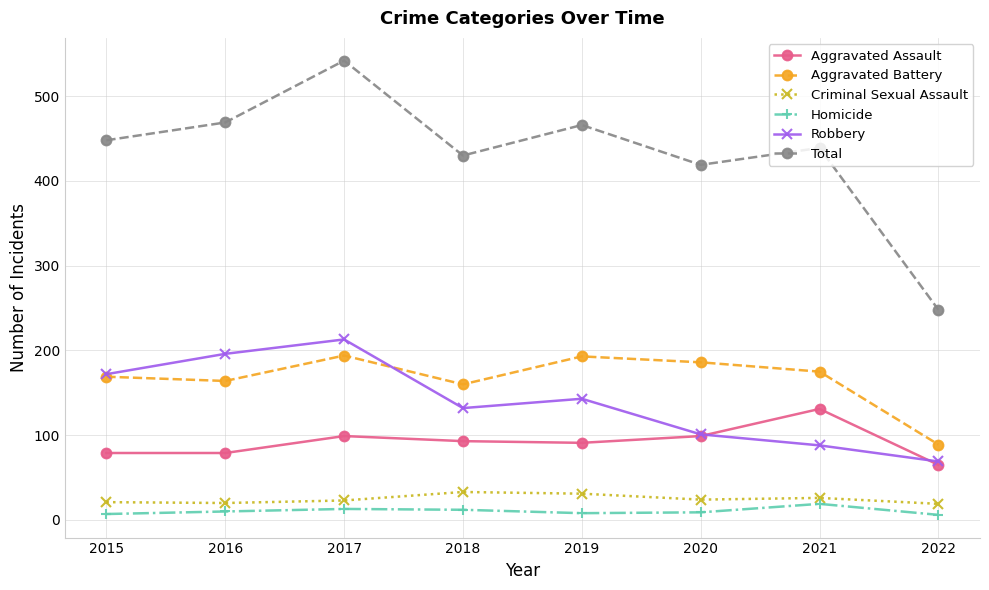

Which series has the largest range (max minus min)?

Total